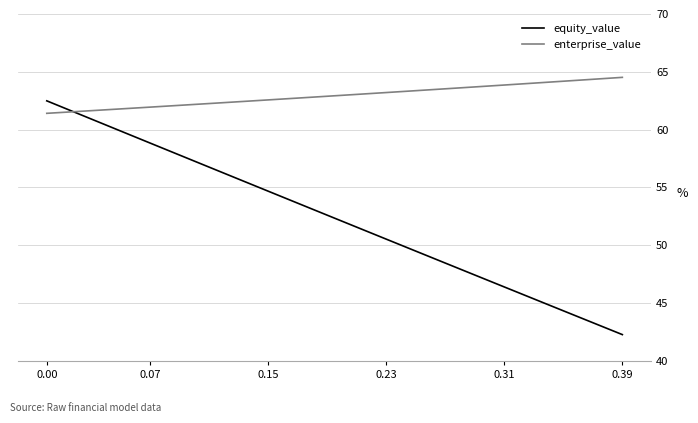

List the series in order of their peak value, lowest first.

equity_value, enterprise_value